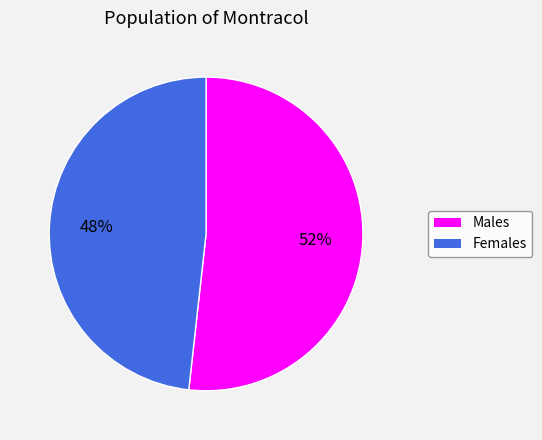

How many slices are in this pie chart?

2